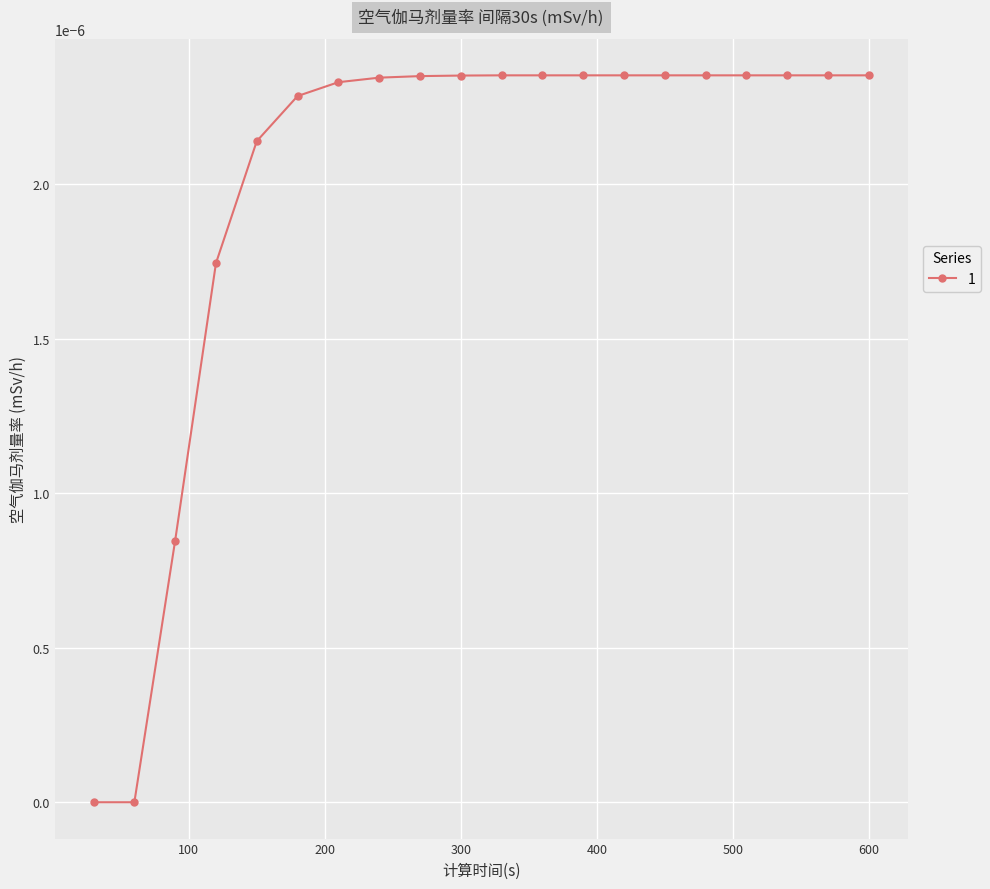

How many series are shown in this chart?

1